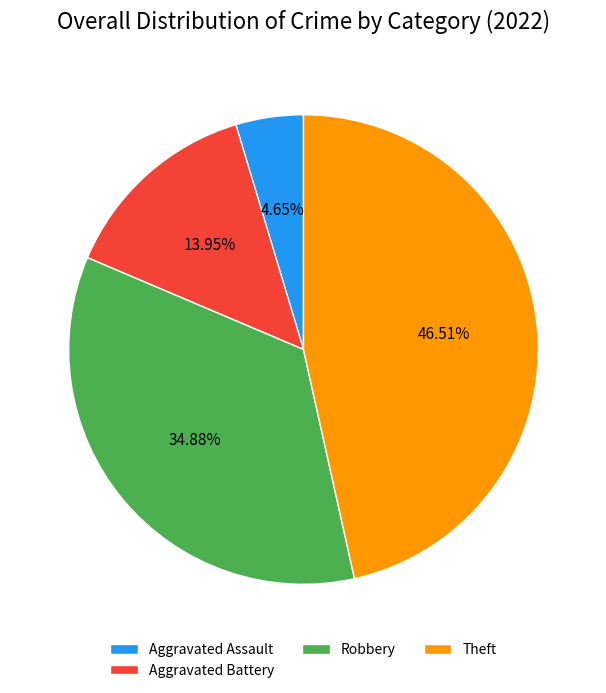

What percentage is the Aggravated Battery slice, to the nearest percent?

14%